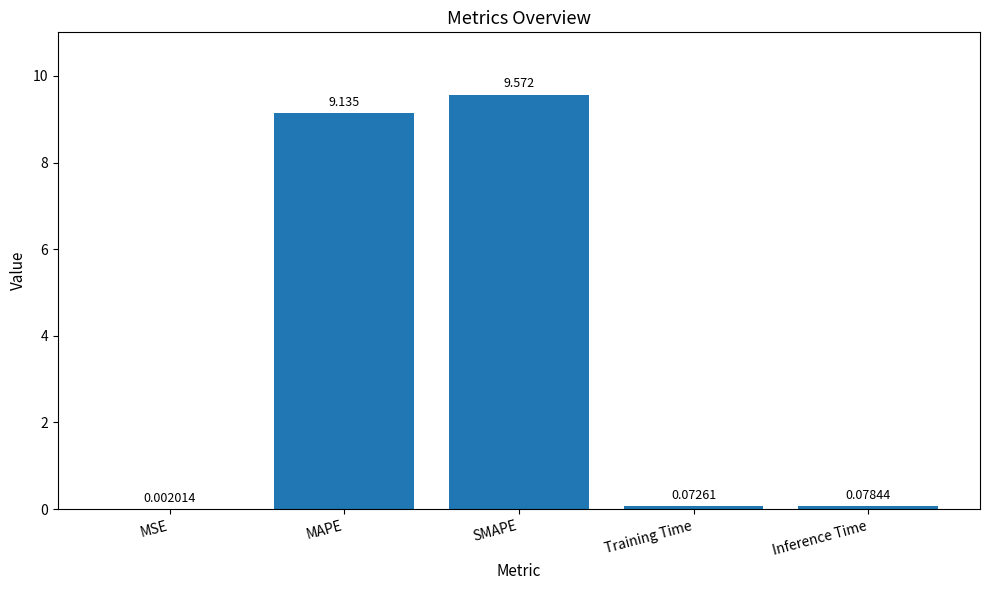

Which label corresponds to the largest value in the chart?

SMAPE